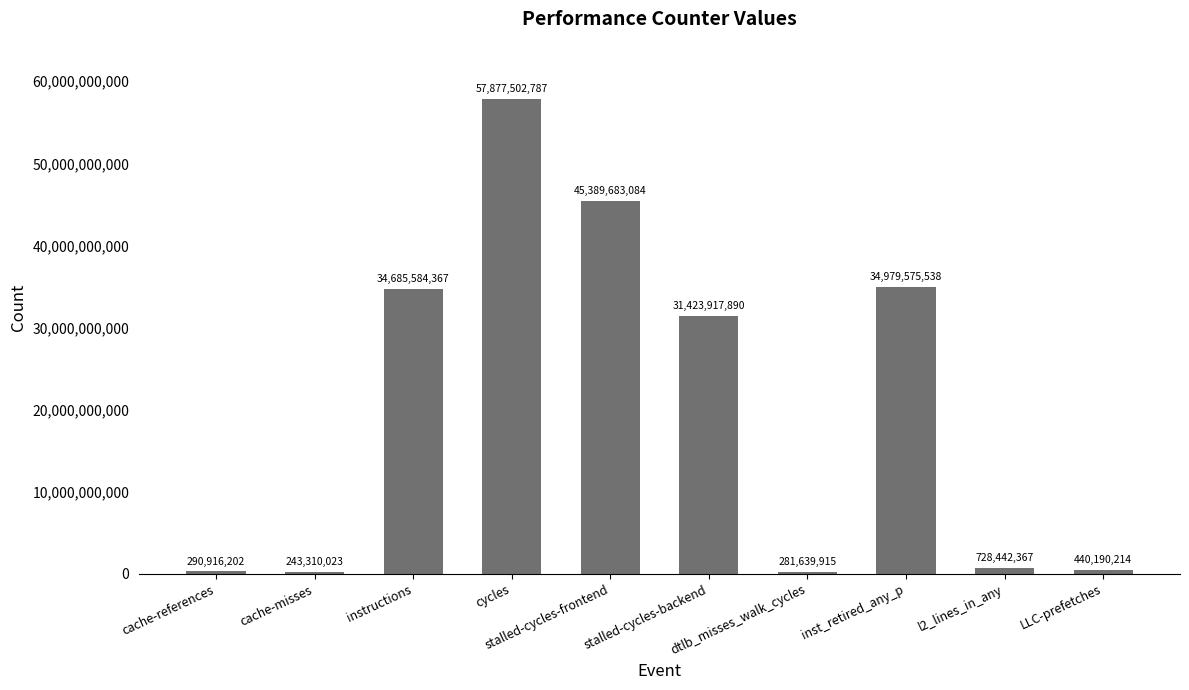

How many data points does each series have?

10